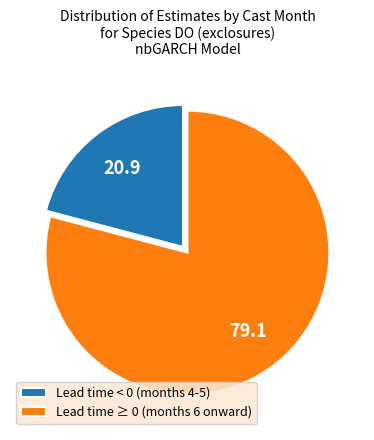

Do Lead time < 0 (months 4-5) and Lead time ≥ 0 (months 6 onward) together represent more than half of the pie?

Yes